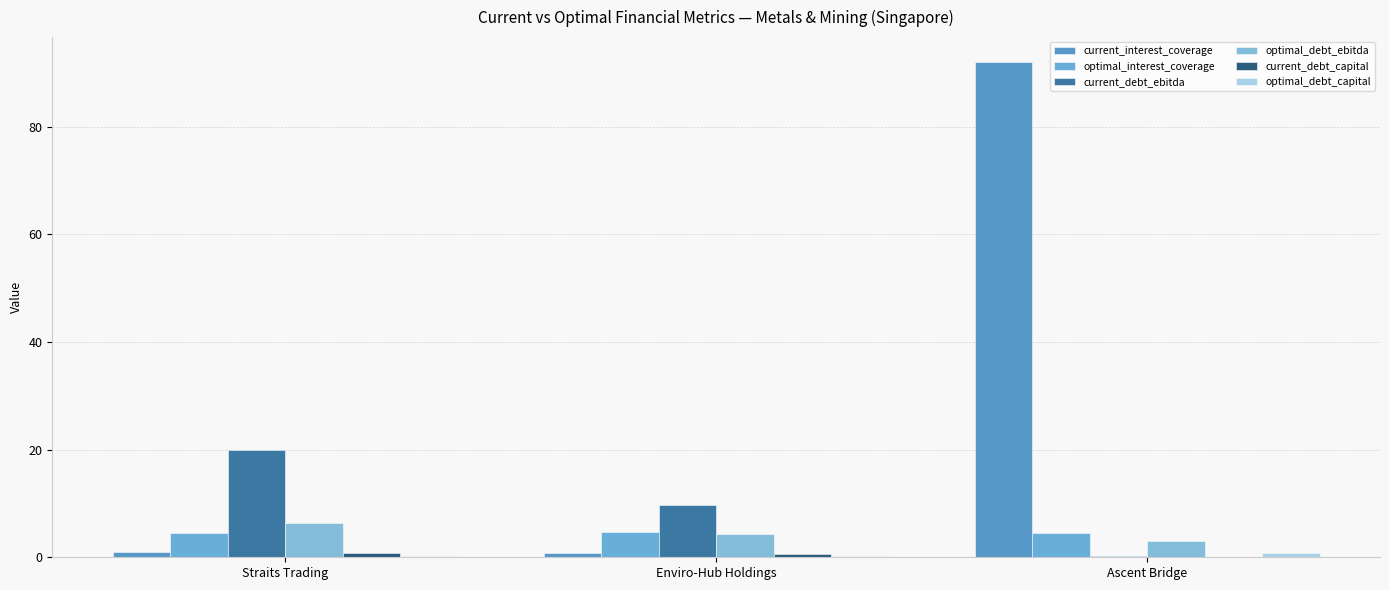

What is the greatest value displayed?

92.1